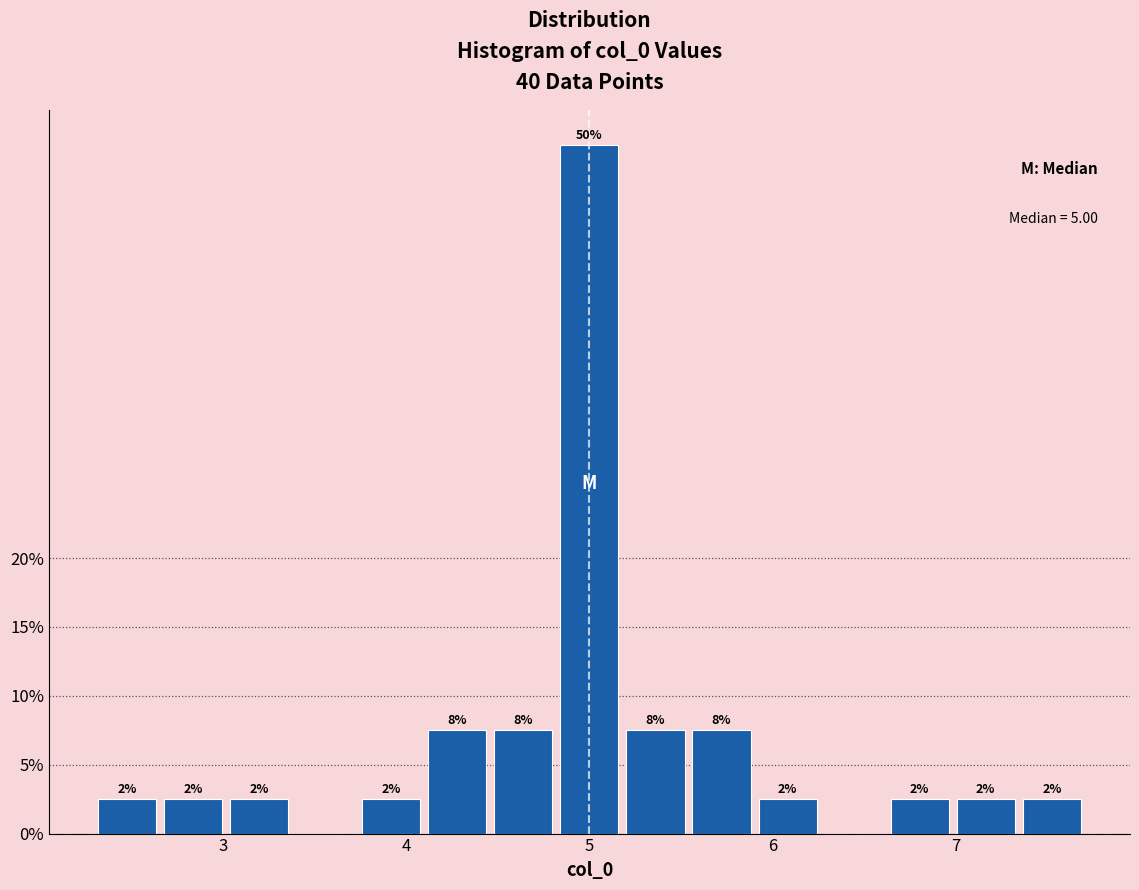

Read against the x-axis, roughly where is the centre of the tallest bar?

5.0